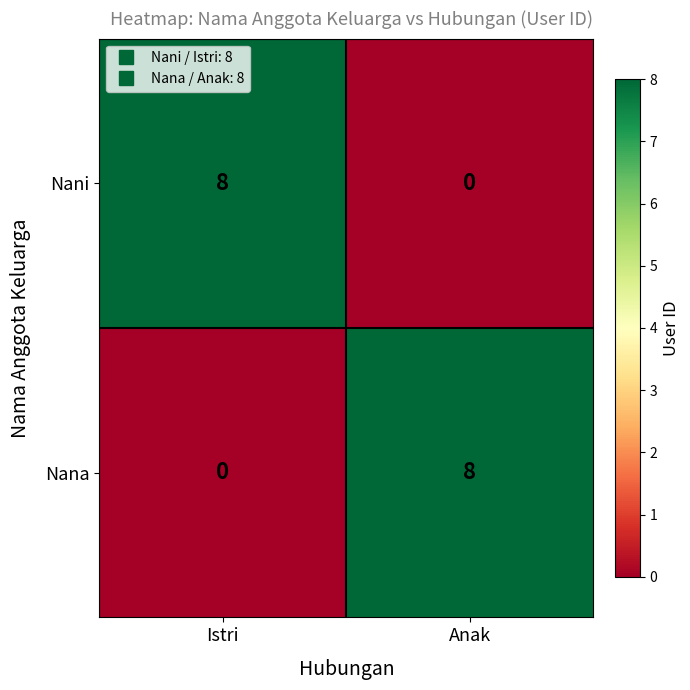

What is the sum of all Nani values?

8